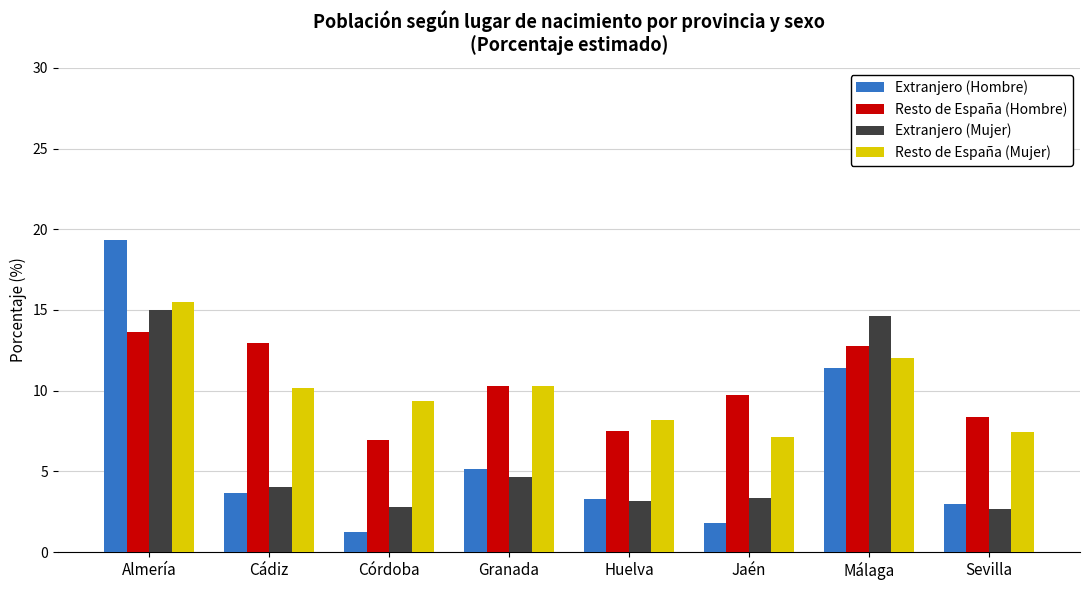

Are the bars grouped side by side (vs. stacked)?

Yes